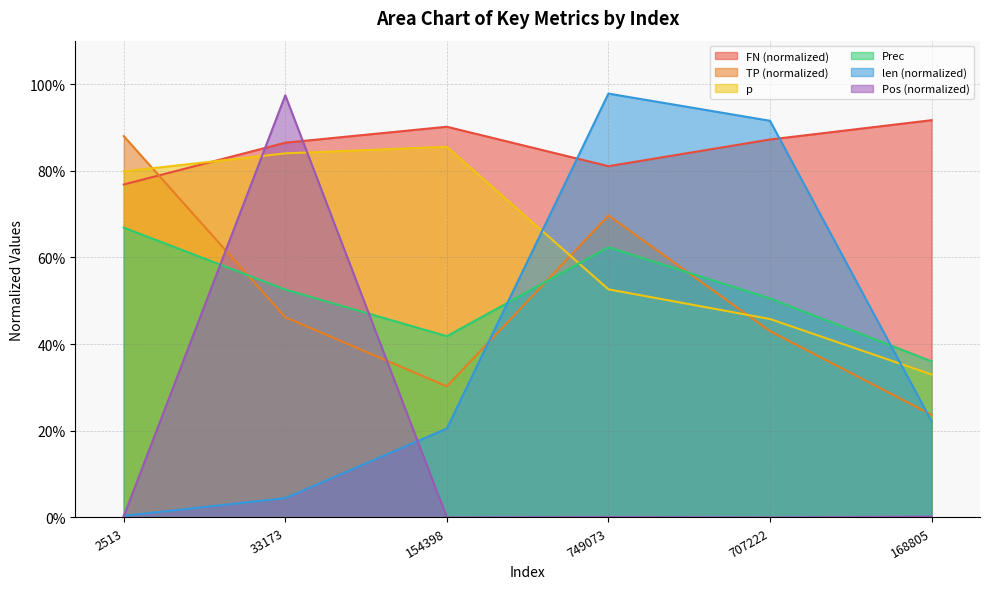

What is the difference between the len values at 2513 and 707222?

0.9